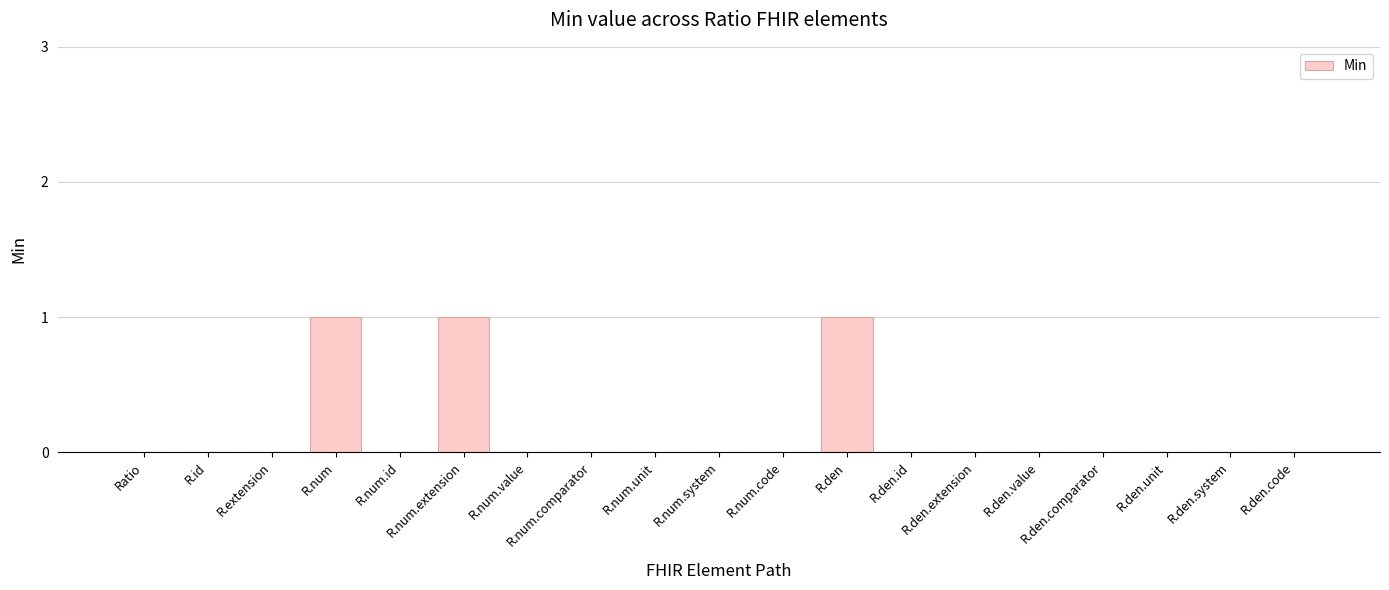

Reading left to right, list all the values displayed in this chart.

0	0	0	1	0	1	0	0	0	0	0	1	0	0	0	0	0	0	0